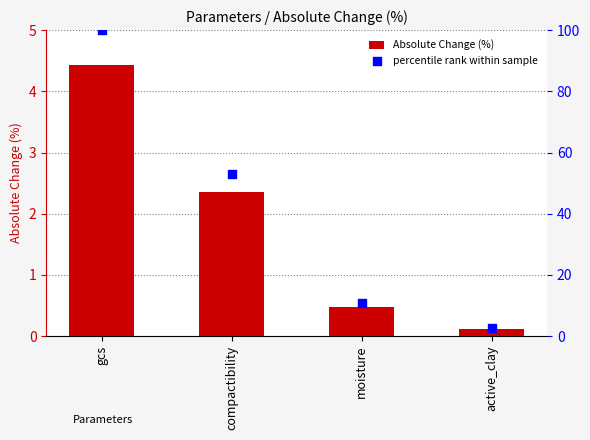

Which series reaches the maximum Y coordinate?

percentile rank within sample